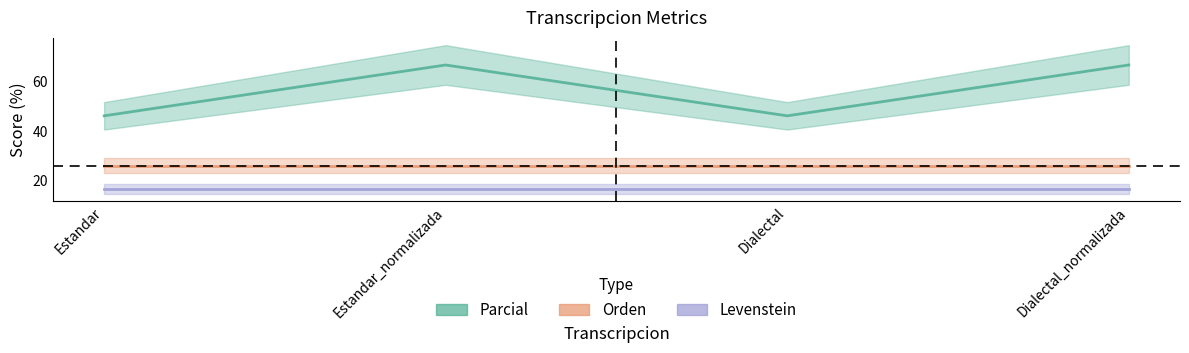

What is the label of the 2nd point from the left?

Estandar_normalizada